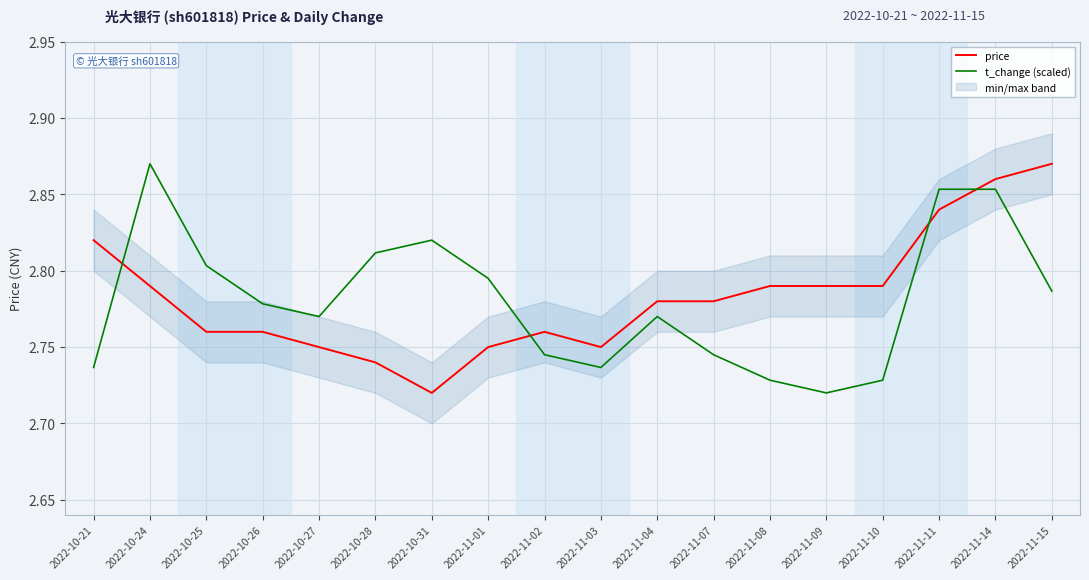

True or false: t_change (scaled) and price intersect in this chart.

True